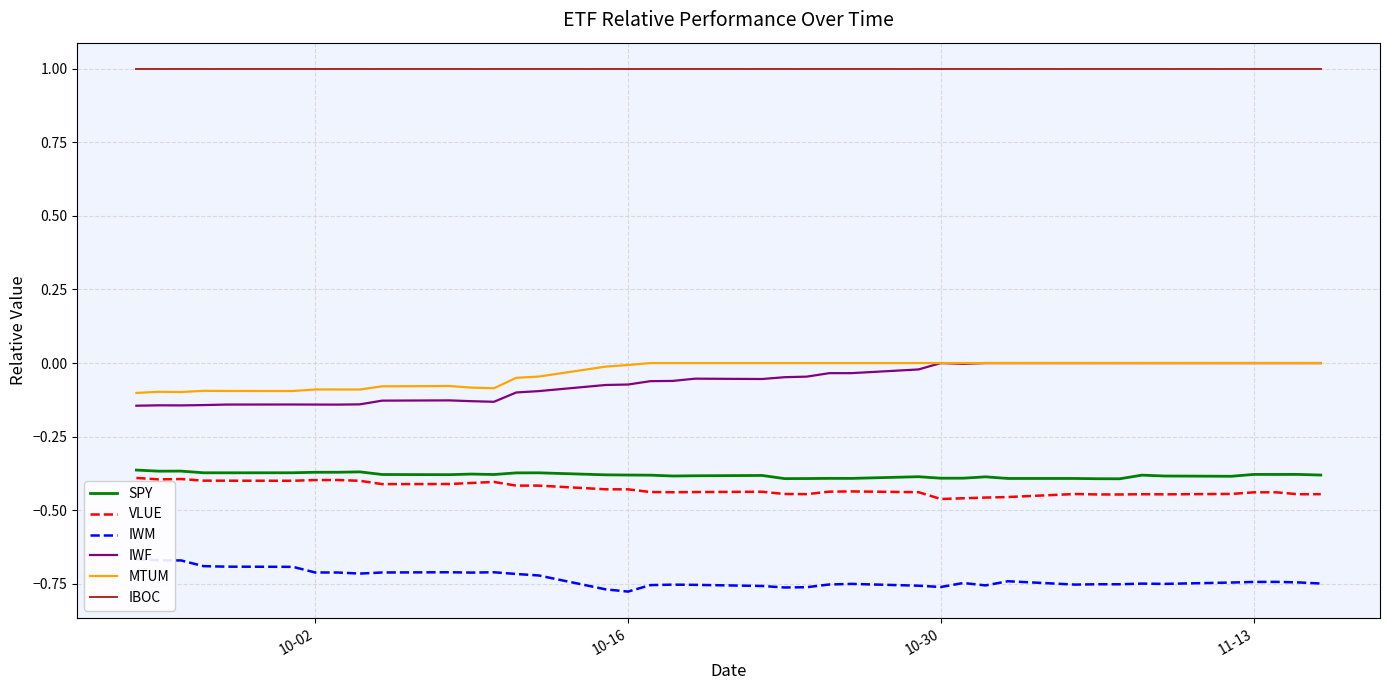

True or false: SPY and IBOC cross at least once.

False